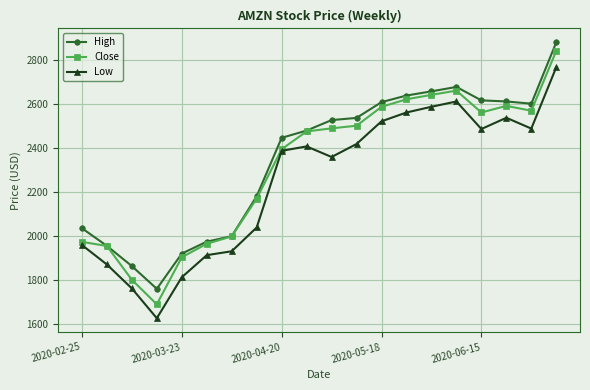

Which series has the largest range (max minus min)?

Close